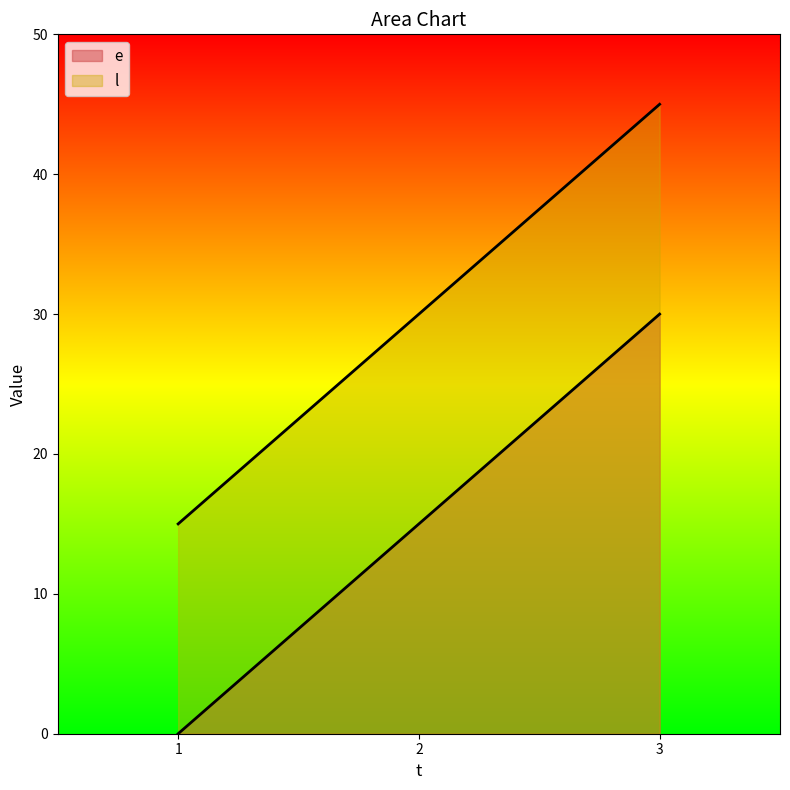

Rank the series by their average value, from lowest to highest.

e, l